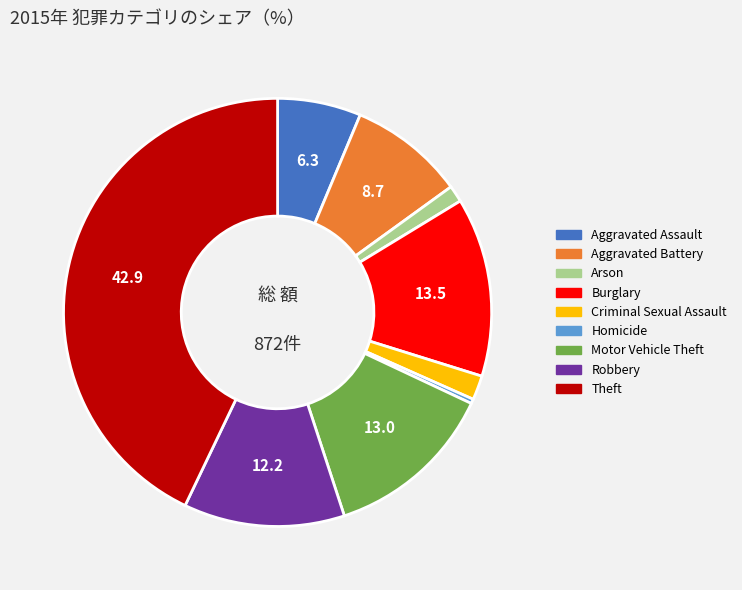

How many slices are in this pie chart?

9